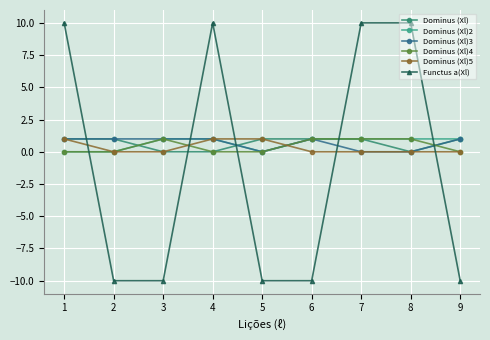

Is the value of Dominus (Xl) at 4 greater than the value of Functus a(Xl) at 8?

No